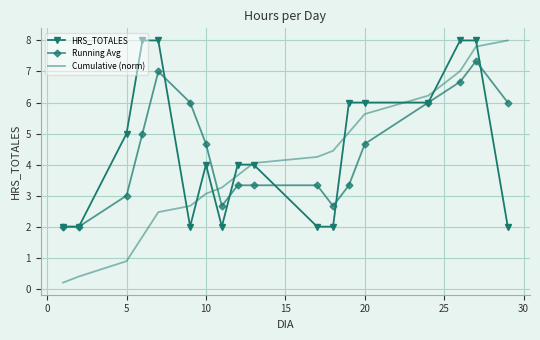

What is the maximum value shown in the chart?

8.0